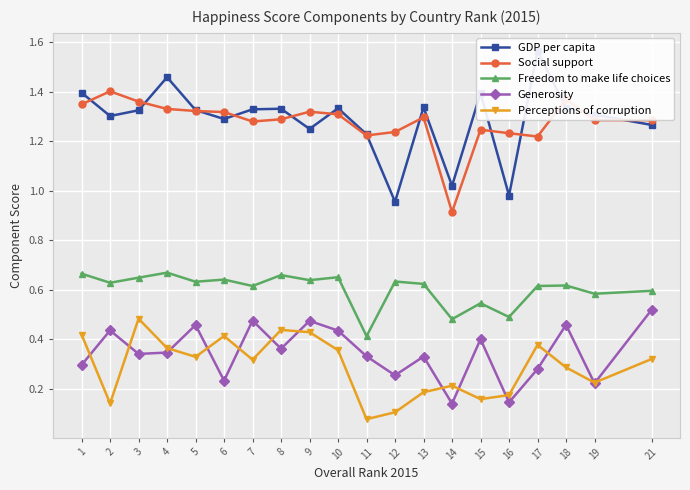

Which series has the widest spread of values?

GDP per capita